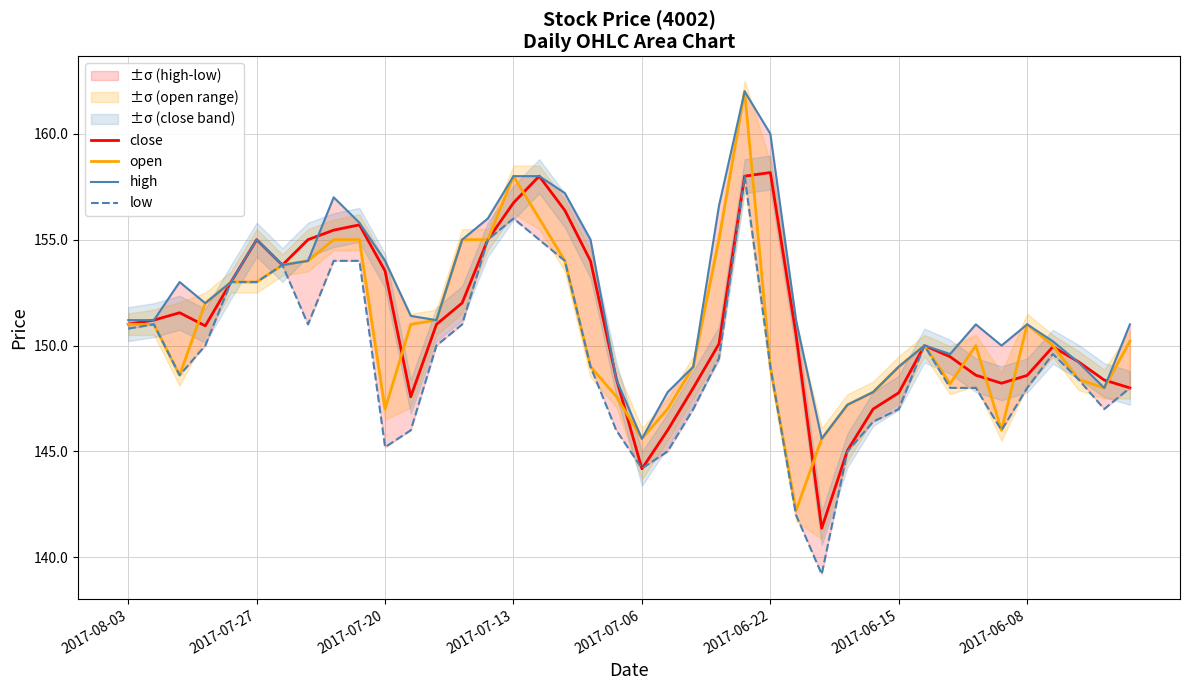

True or false: open has more than 0 points higher than both neighbors.

True